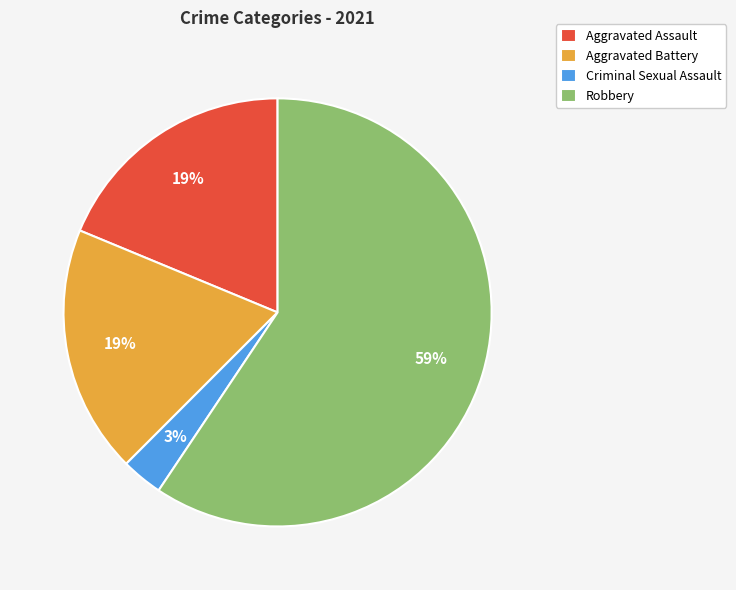

What percentage is the Robbery slice, to the nearest percent?

59%